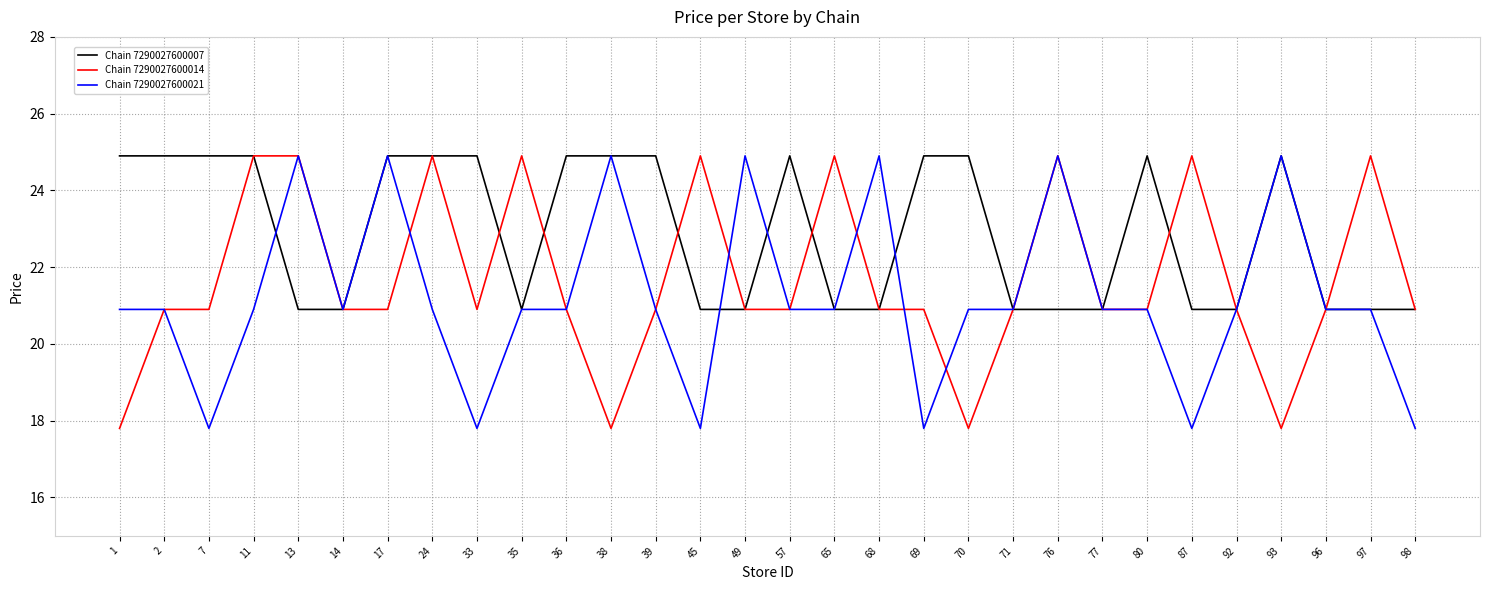

What is the difference between the maximum and minimum values in the Chain 7290027600014 series?

7.1